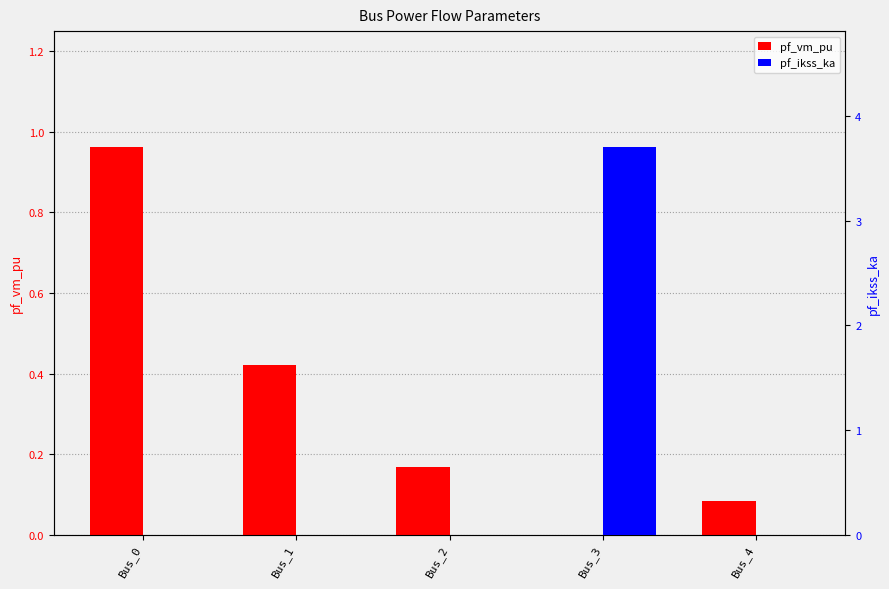

True or false: pf_vm_pu has a value of 0.1 at Bus_2.

False